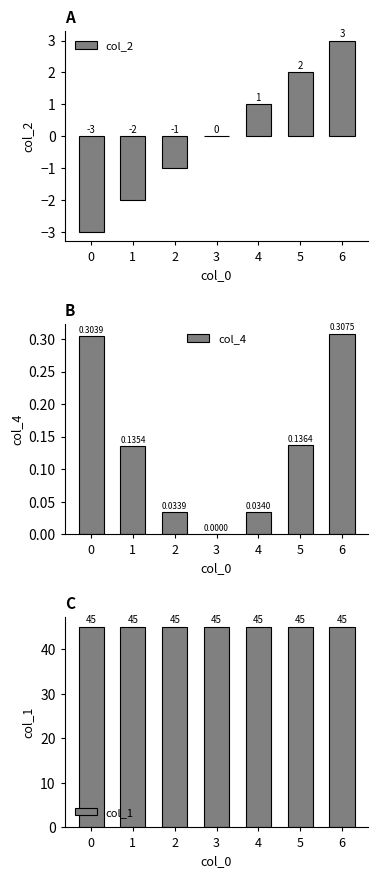

Reading left to right, extract all data points from this chart.

col_2: -3.0	-2.0	-1.0	0.0	1.0	2.0	3.0
col_4: 0.3	0.1	0.0	0.0	0.0	0.1	0.3
col_1: 45.0	45.0	45.0	45.0	45.0	45.0	45.0